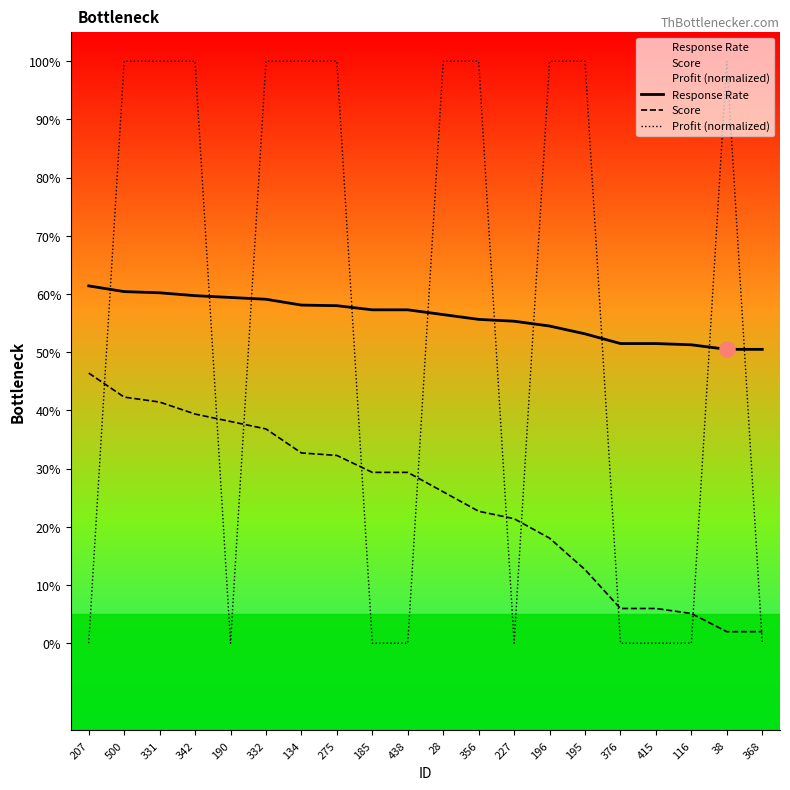

Which series has the widest spread of Y values?

Profit (normalized)